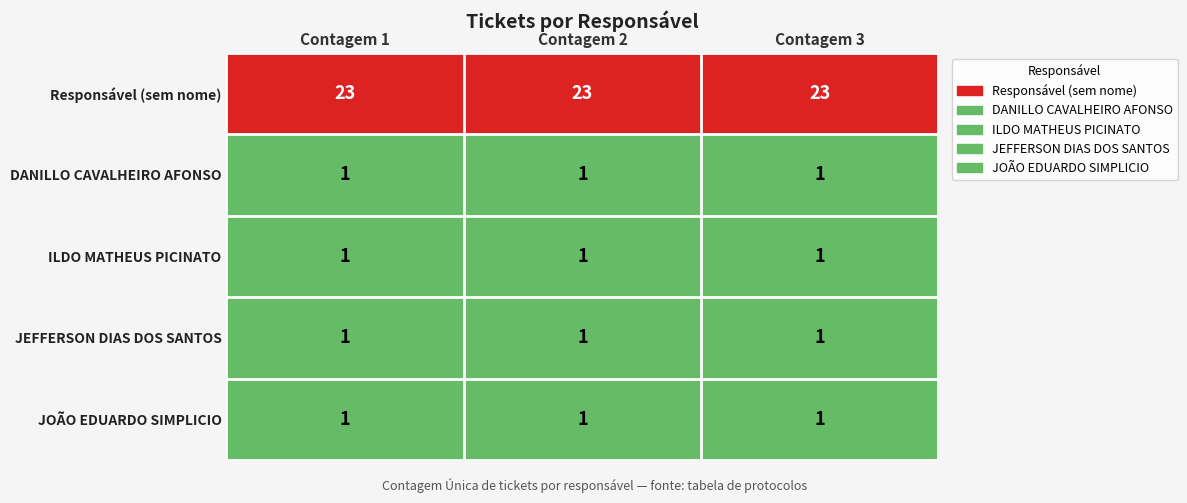

Is the value of JOÃO EDUARDO SIMPLICIO at Contagem 2 greater than the value of Responsável (sem nome) at Contagem 3?

No